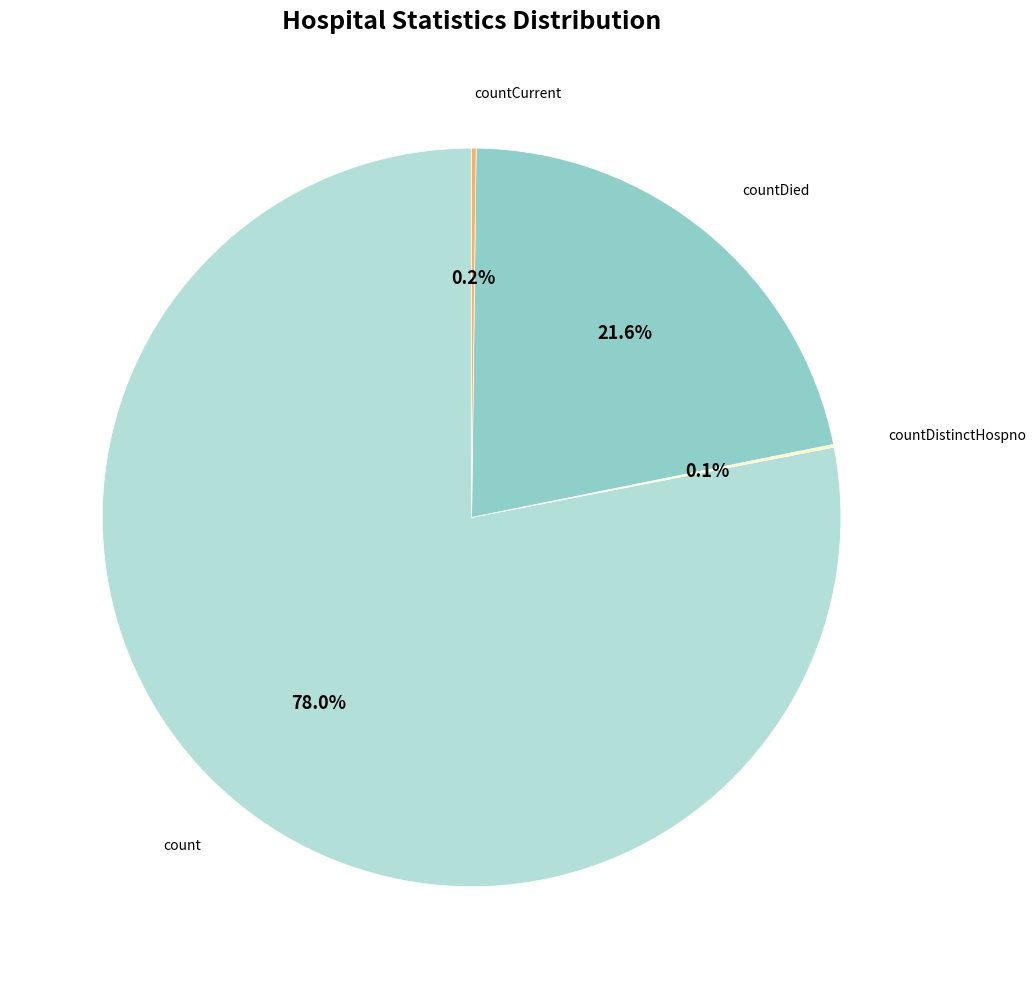

Which category accounts for the majority?

count